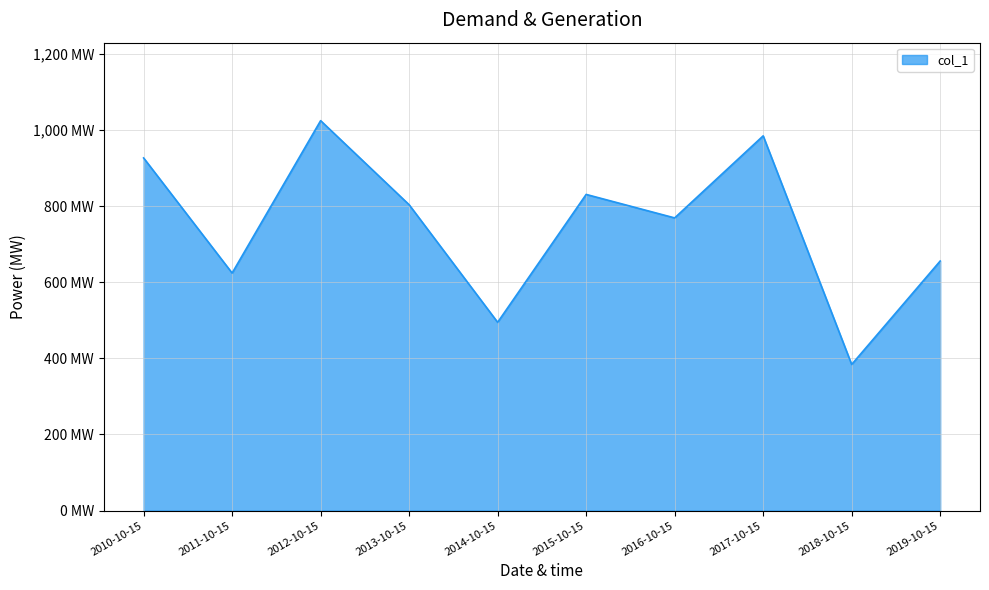

At which category does the data reach its first local peak?

2012-10-15